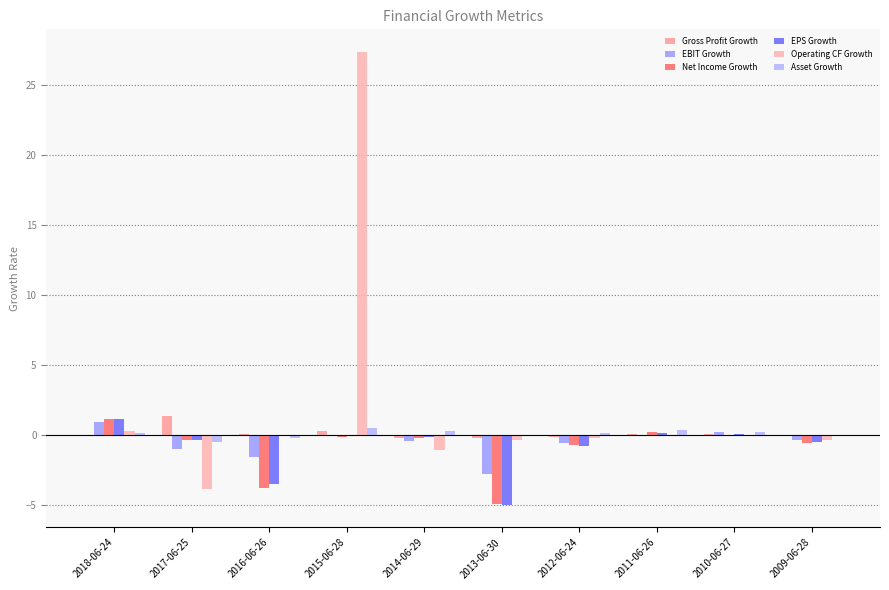

What is the sum of the Gross Profit Growth values at 2013-06-30 and 2016-06-26?

-0.2